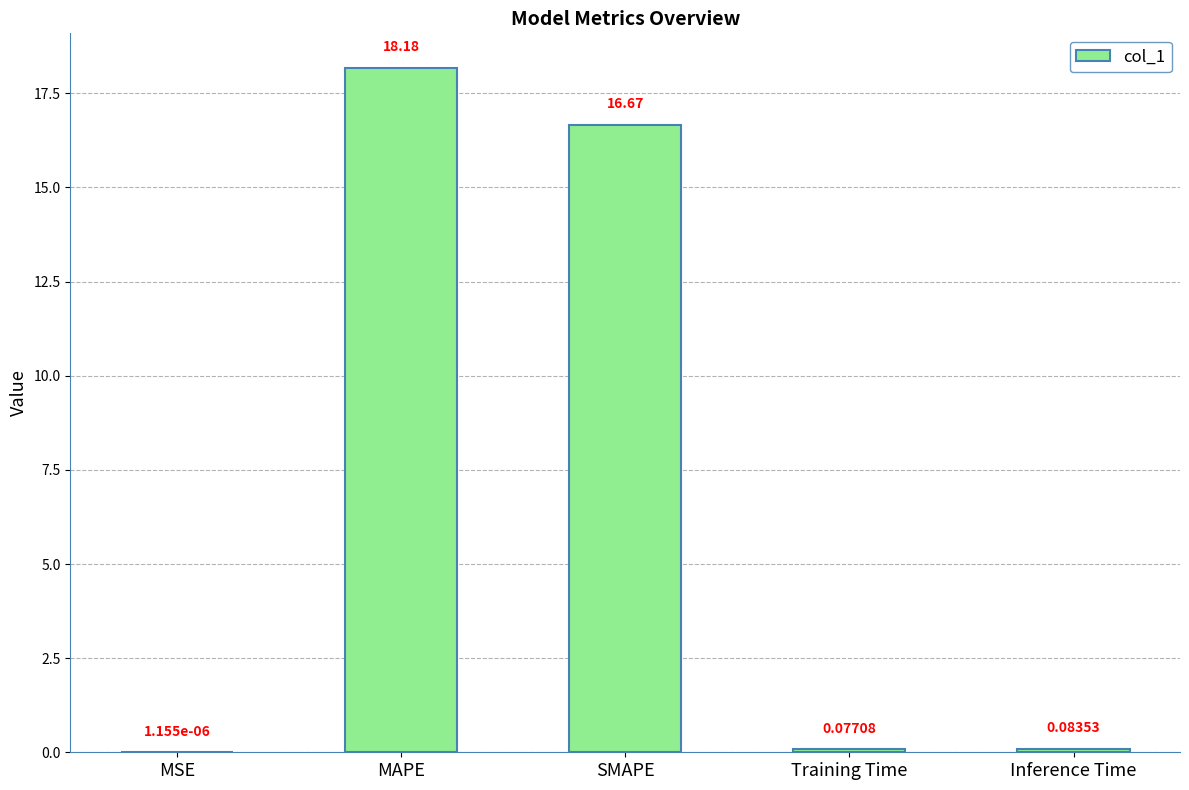

Which has a higher value, Inference Time or MAPE?

MAPE